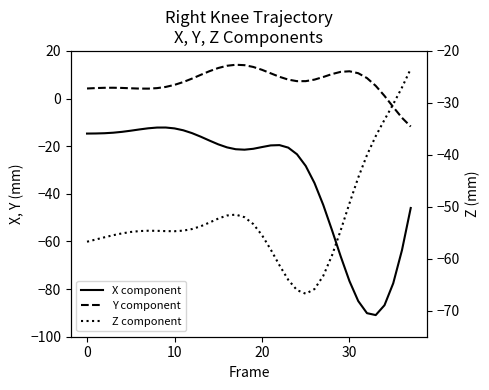

Where is the first local minimum for X component?

18